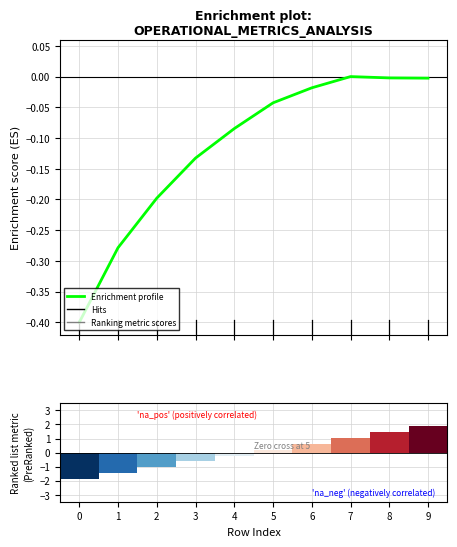

Is it true that the value at 0 is -0.7?

False